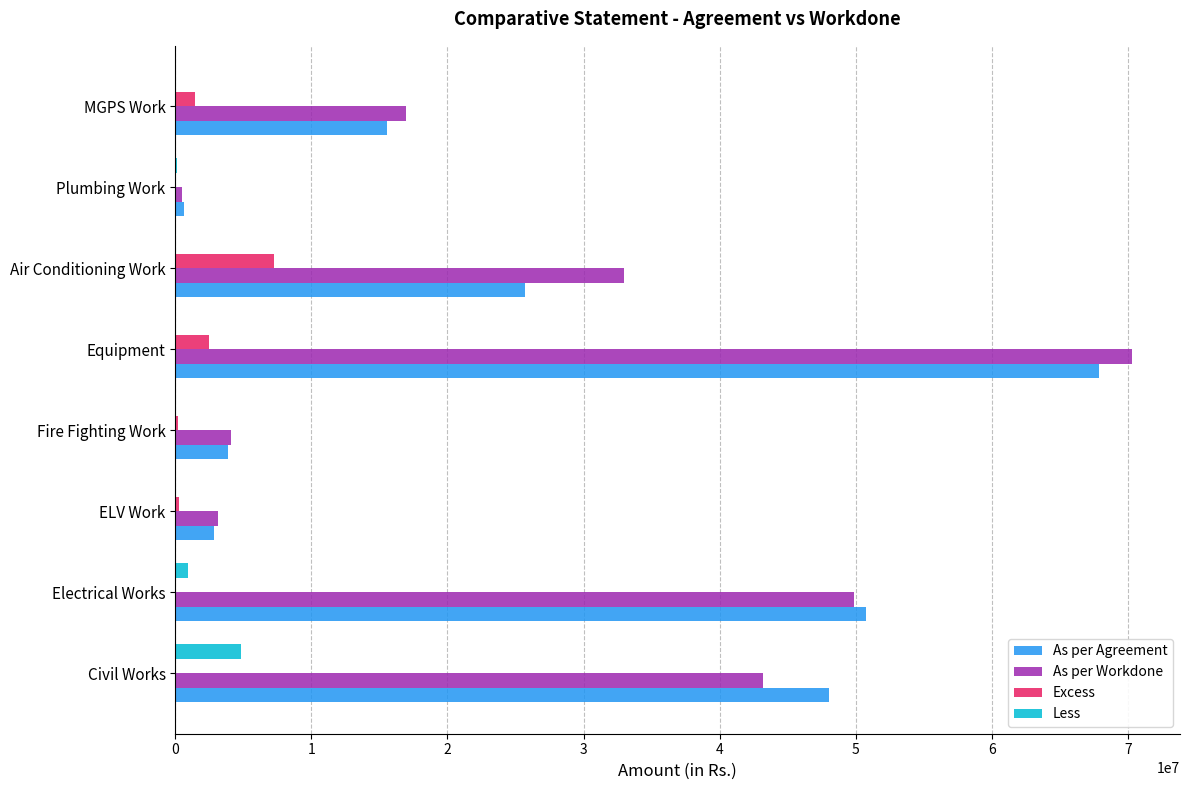

What is the greatest value displayed?

70318750.0